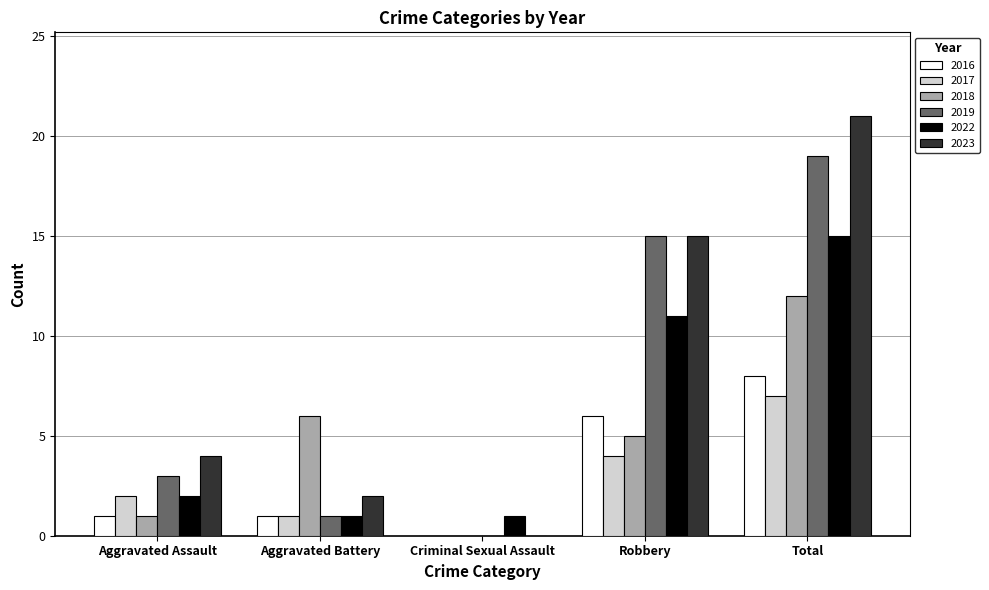

What is the highest value of the 2018 series?

12